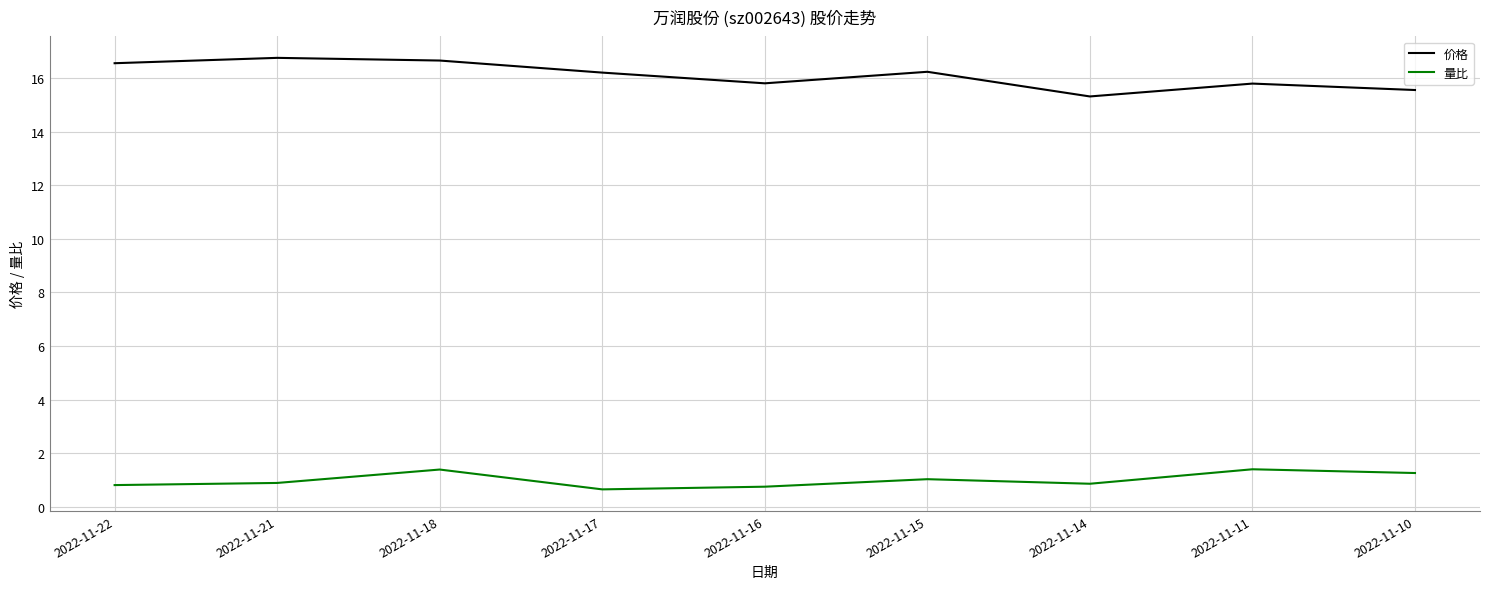

Is it true that 价格 equals 23.8 at 2022-11-16?

False